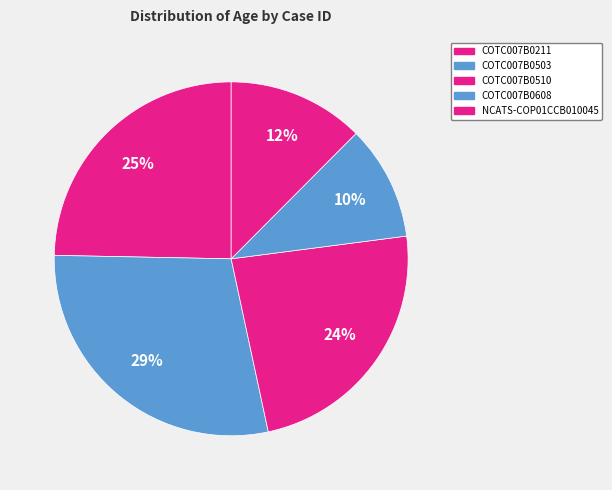

How many segments does this pie chart have?

5